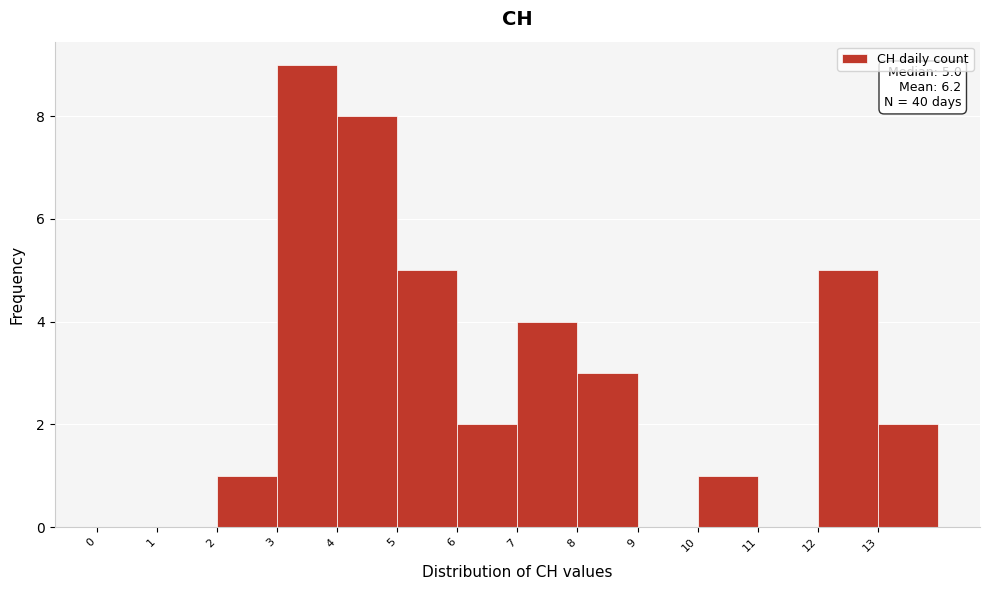

Which range on the x-axis has the tallest bar?

3 to 4